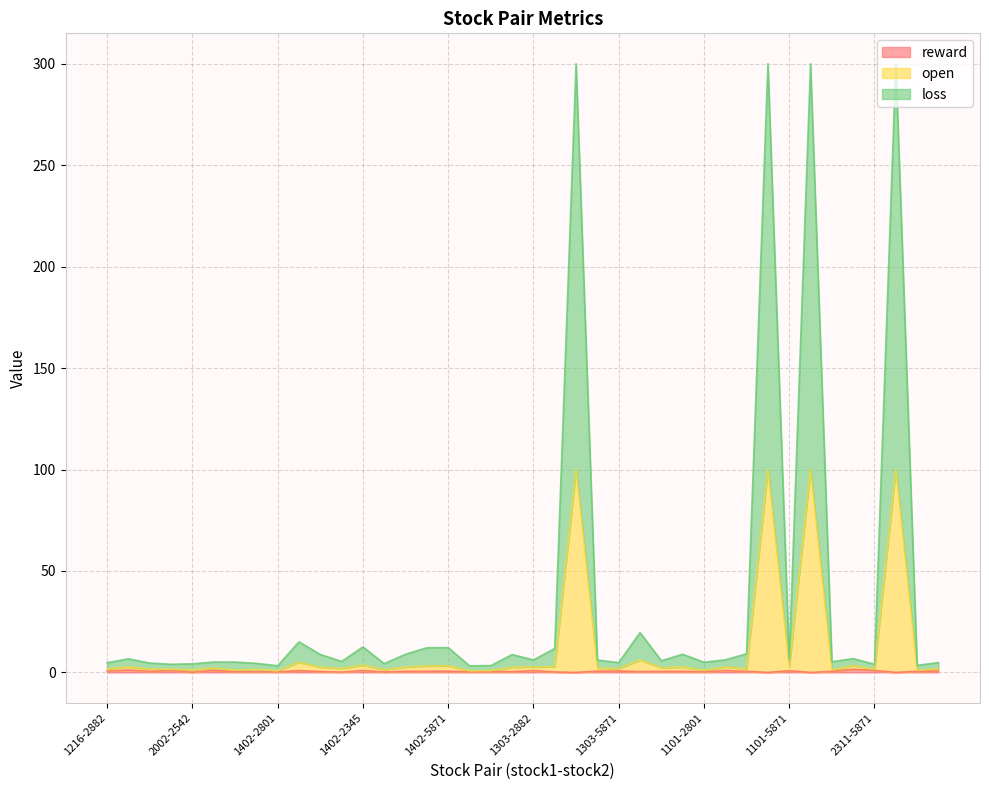

The value of reward at 1402-2801 is 0.2. True or false?

True